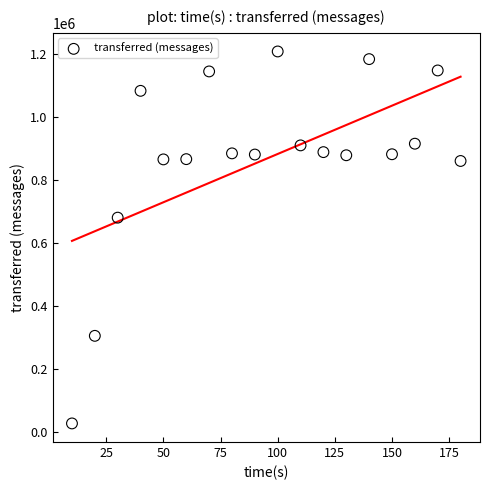

What Y value in the scatter plot is closest to 618220?

681020